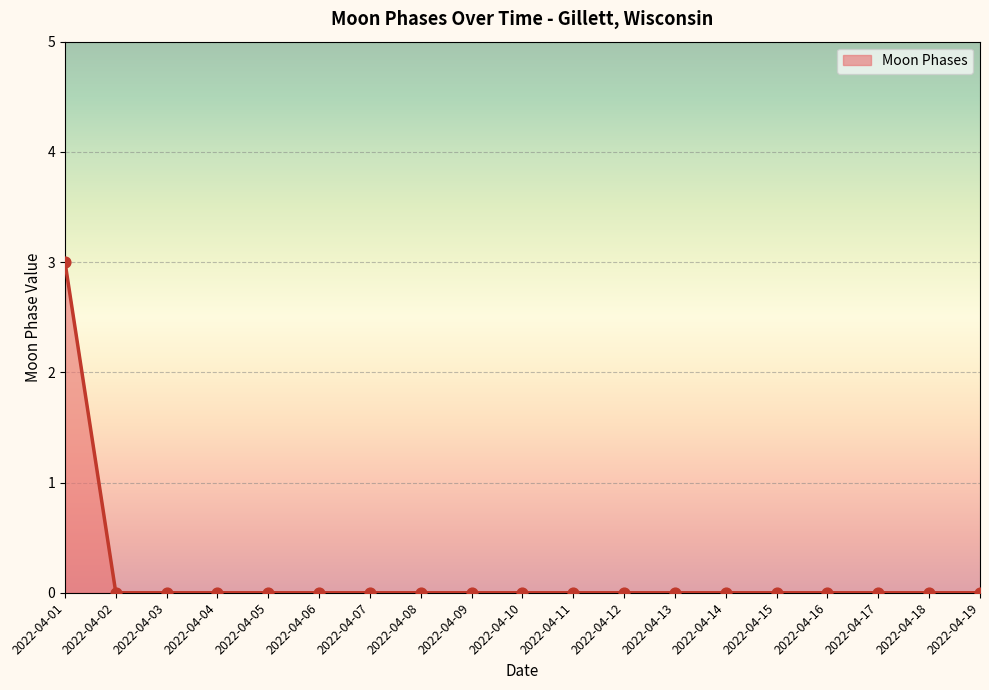

Between 2022-04-01 and 2022-04-06, which is larger?

2022-04-01